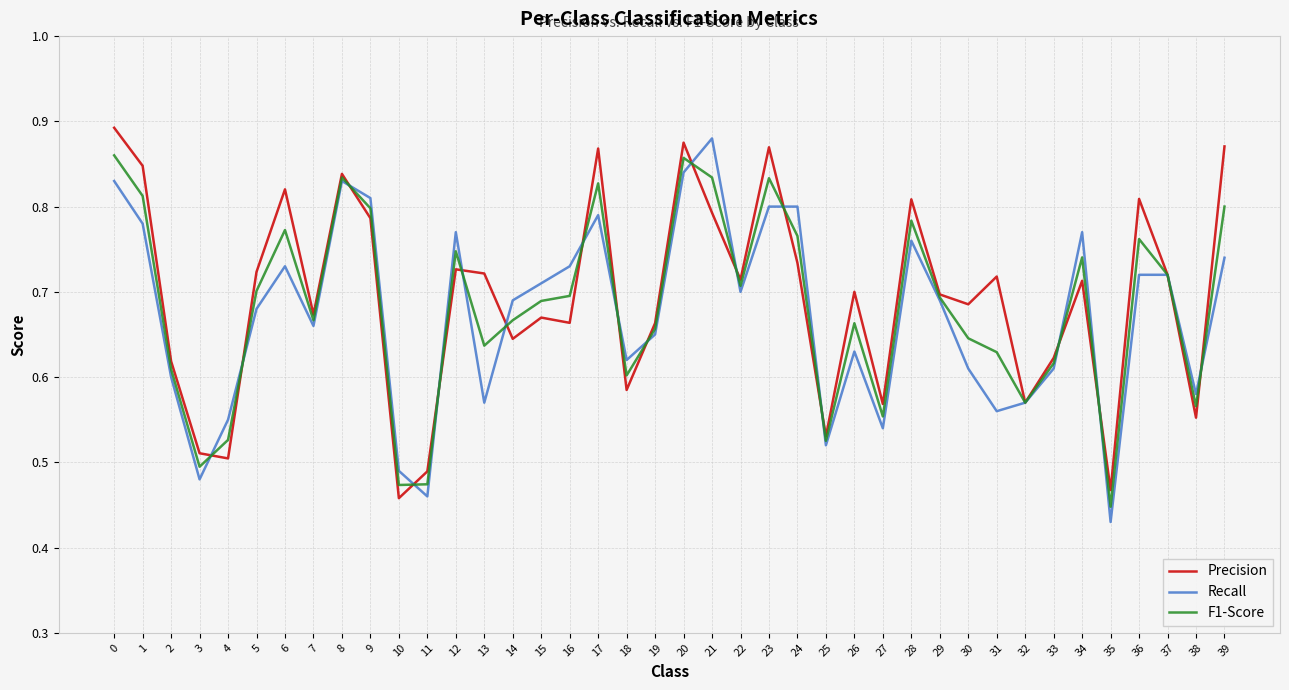

The Recall series shows 0.2 at 34. True or false?

False